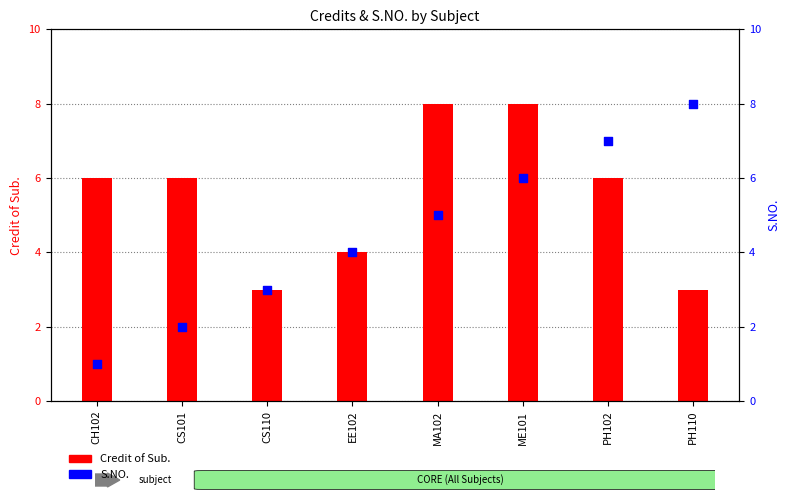

Which series has the widest spread of Y values?

S.NO.